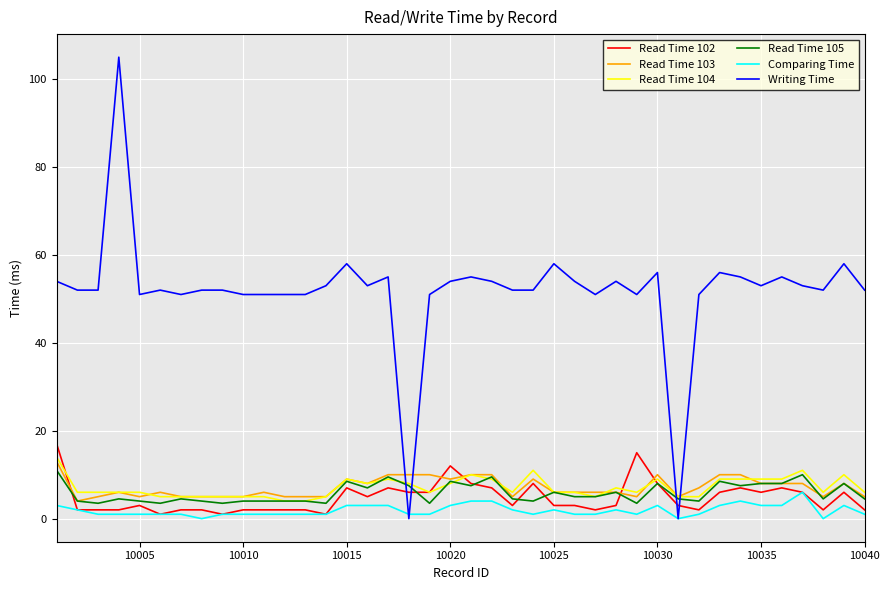

True or false: Writing Time and Read Time 102 intersect in this chart.

True